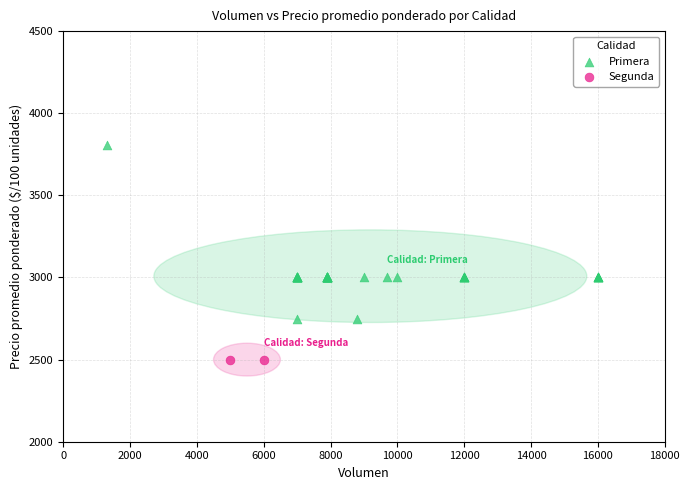

What are all the series names shown in the legend?

Primera, Segunda